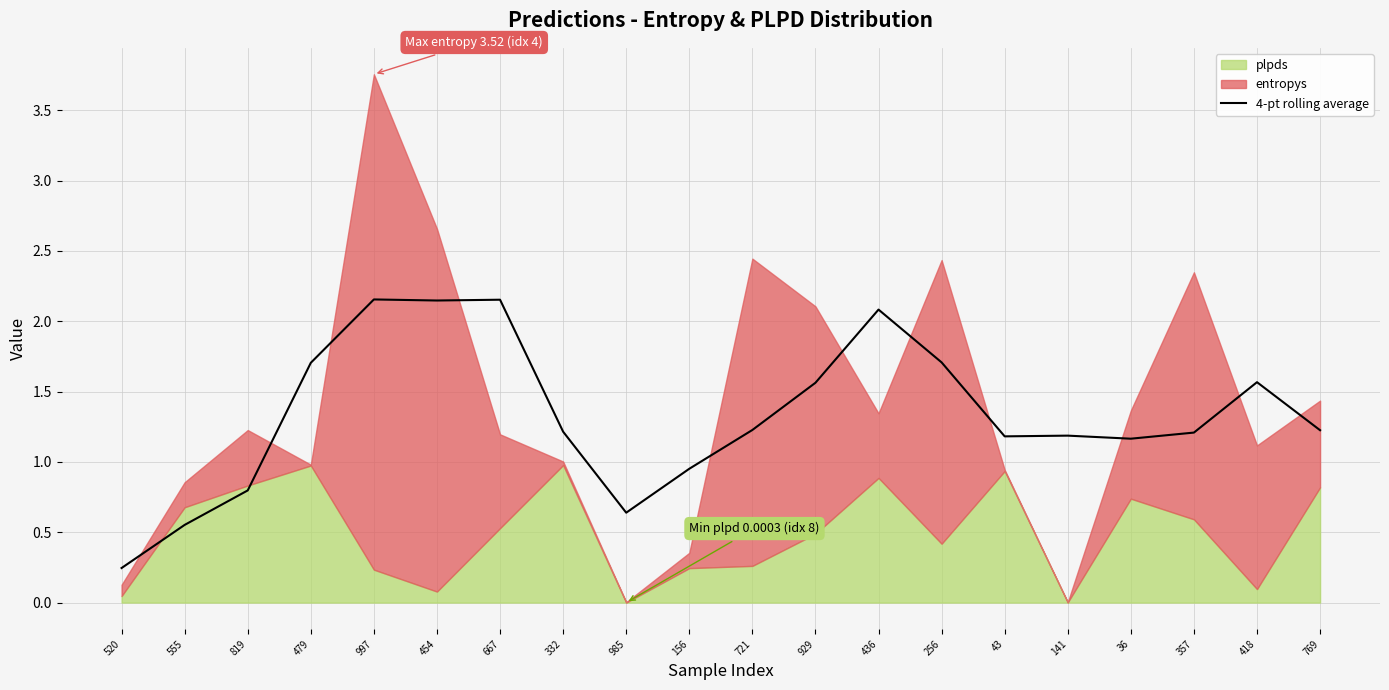

At which label does 4-pt rolling average first exceed 1?

479